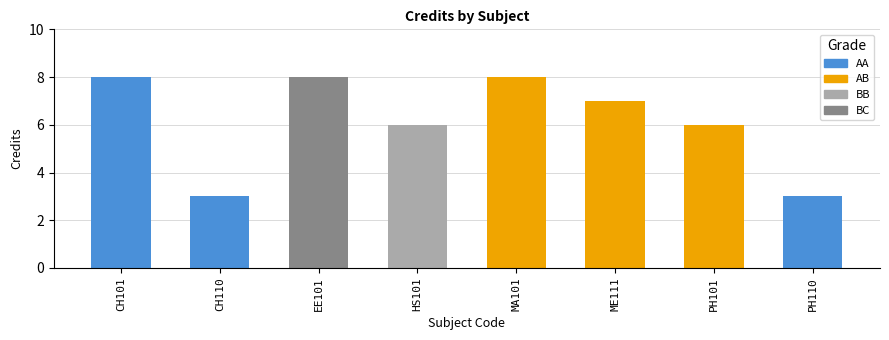

What is the minimum value shown in the chart?

3